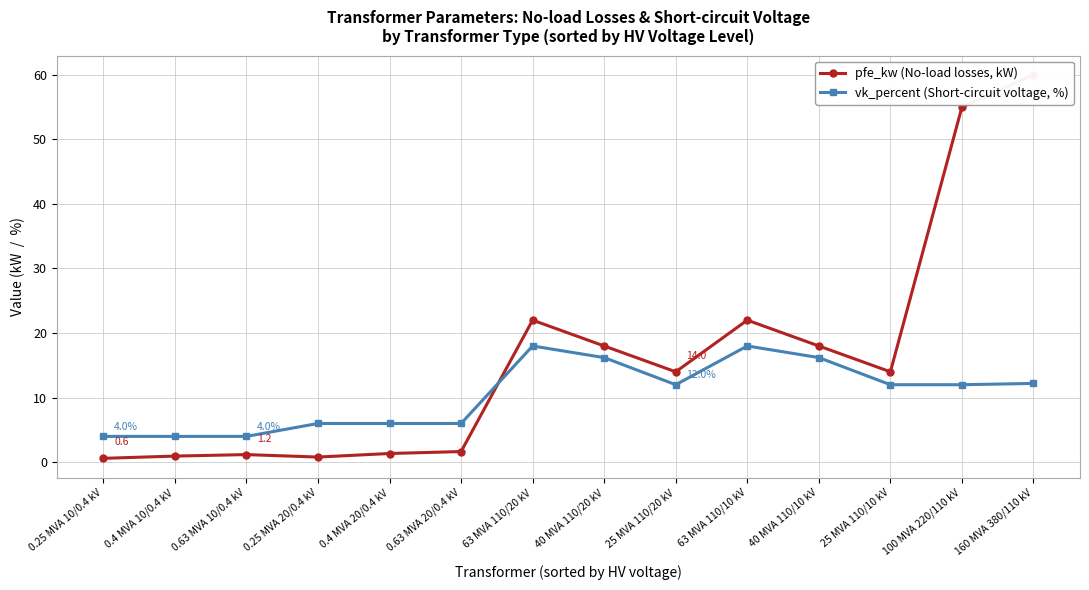

What is the difference between the highest and lowest values at 25 MVA 110/20 kV?

2.0